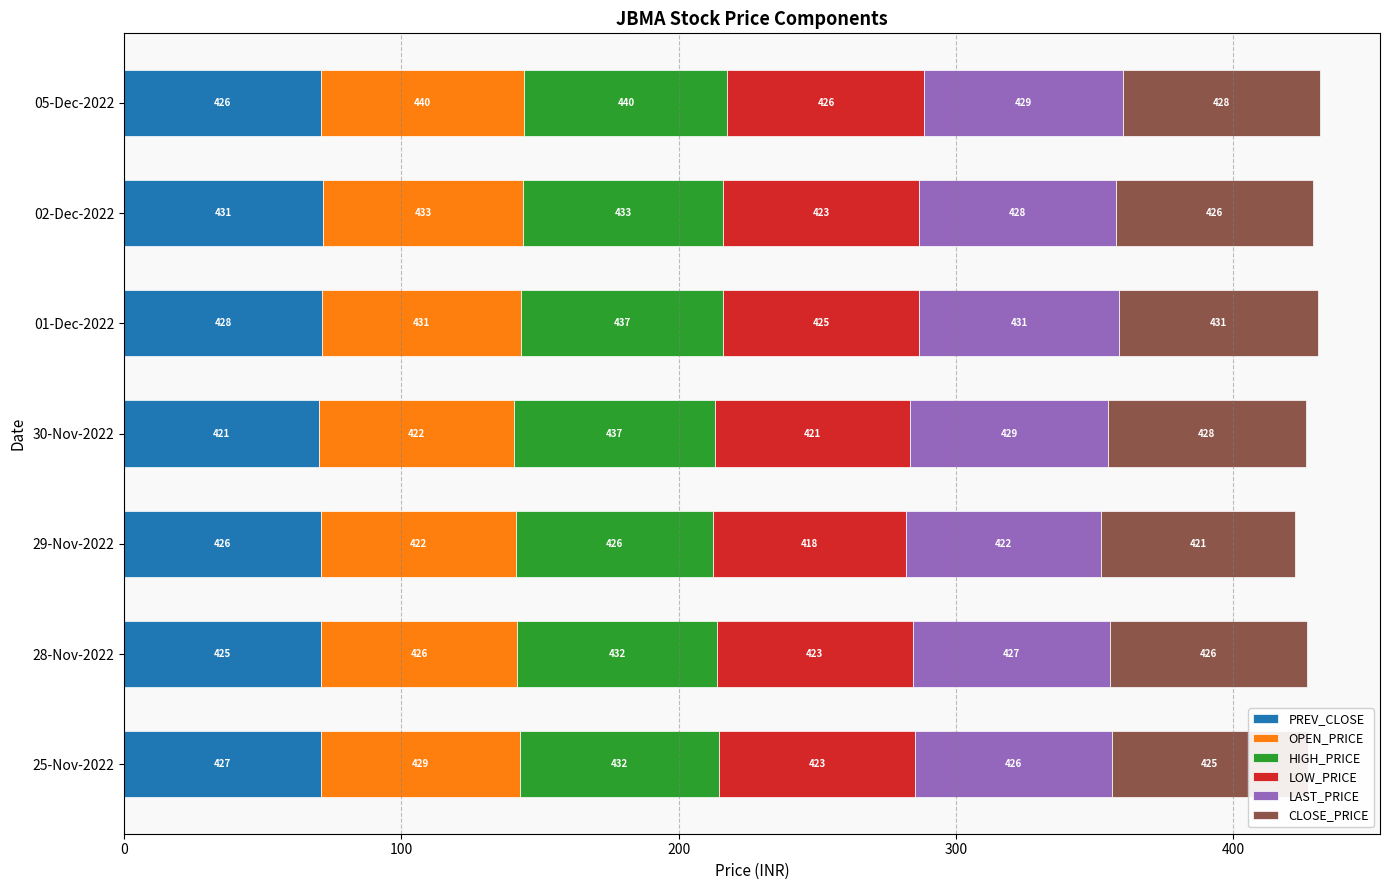

What is the average value of the LAST_PRICE series?

71.2